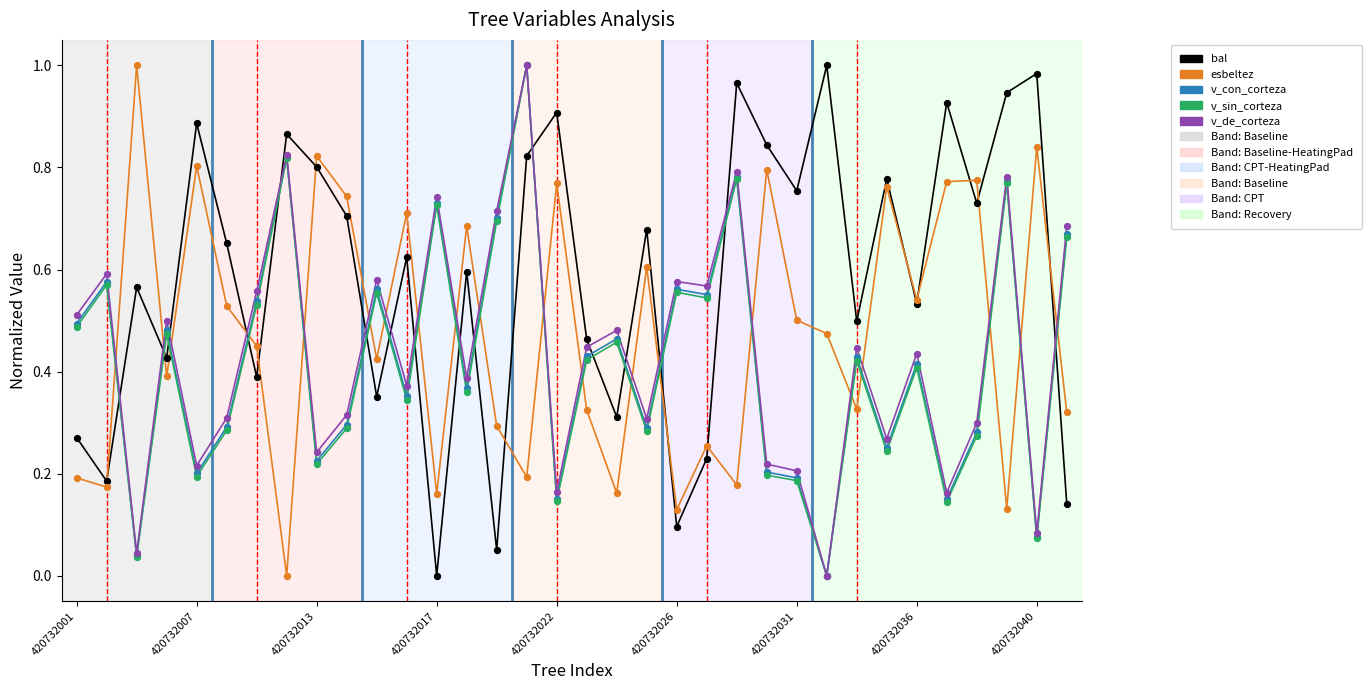

At how many categories does at least one series exceed 0?

34